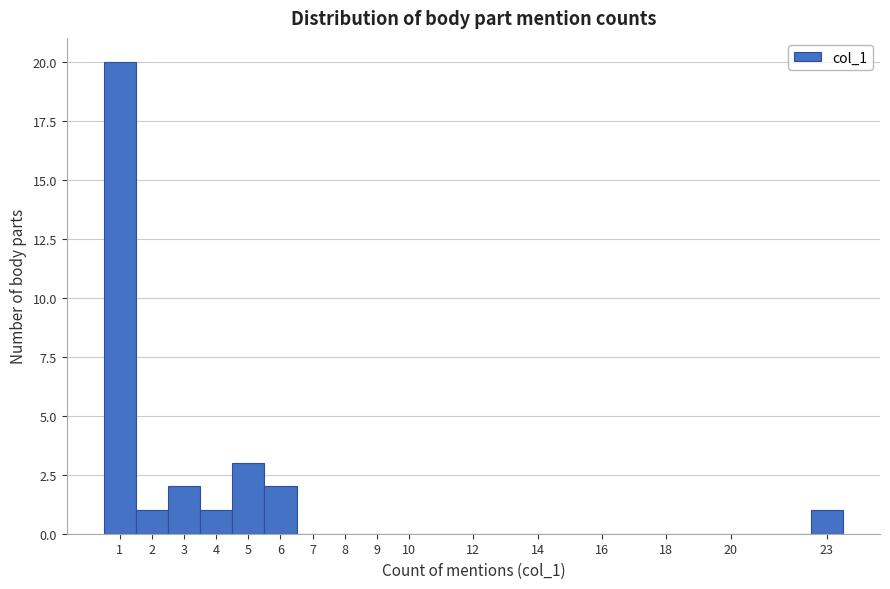

Reading left to right, list every bar in this chart as the range it spans on the x-axis followed by its height. The values are not printed on the chart, so give them approximately, as read against the axis.

0.5 to 1.5: 20
1.5 to 2.5: 1
2.5 to 3.5: 2
3.5 to 4.5: 1
4.5 to 5.5: 3
5.5 to 6.5: 2
6.5 to 7.5: 0
7.5 to 8.5: 0
8.5 to 9.5: 0
9.5 to 10.5: 0
10.5 to 11.5: 0
11.5 to 12.5: 0
12.5 to 13.5: 0
13.5 to 14.5: 0
14.5 to 15.5: 0
15.5 to 16.5: 0
16.5 to 17.5: 0
17.5 to 18.5: 0
18.5 to 19.5: 0
19.5 to 20.5: 0
20.5 to 21.5: 0
21.5 to 22.5: 0
22.5 to 23.5: 1